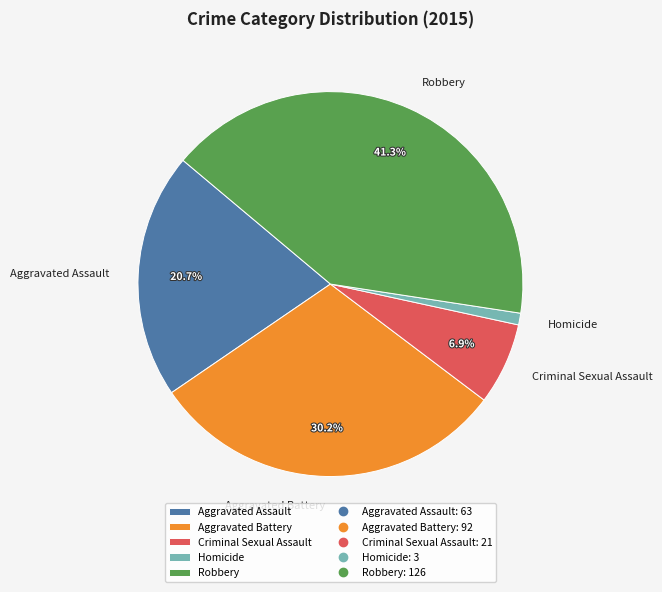

Rank the categories by value from highest to lowest.

Robbery, Aggravated Battery, Aggravated Assault, Criminal Sexual Assault, Homicide